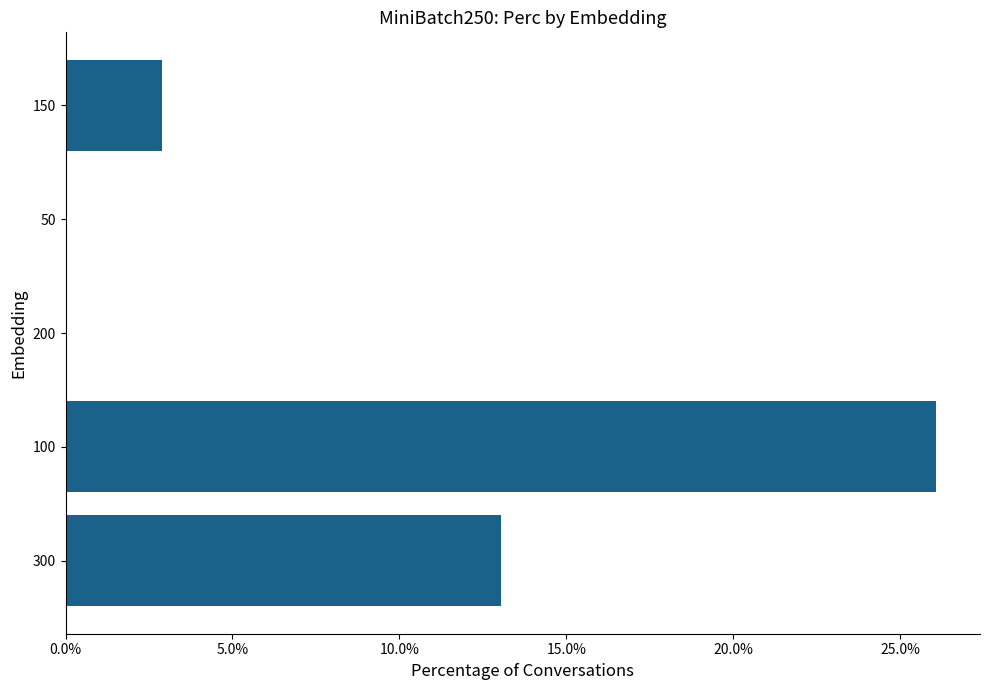

Reading top to bottom, list all the values displayed in this chart.

150=2.9	50=0.0	200=0.0	100=26.1	300=13.0